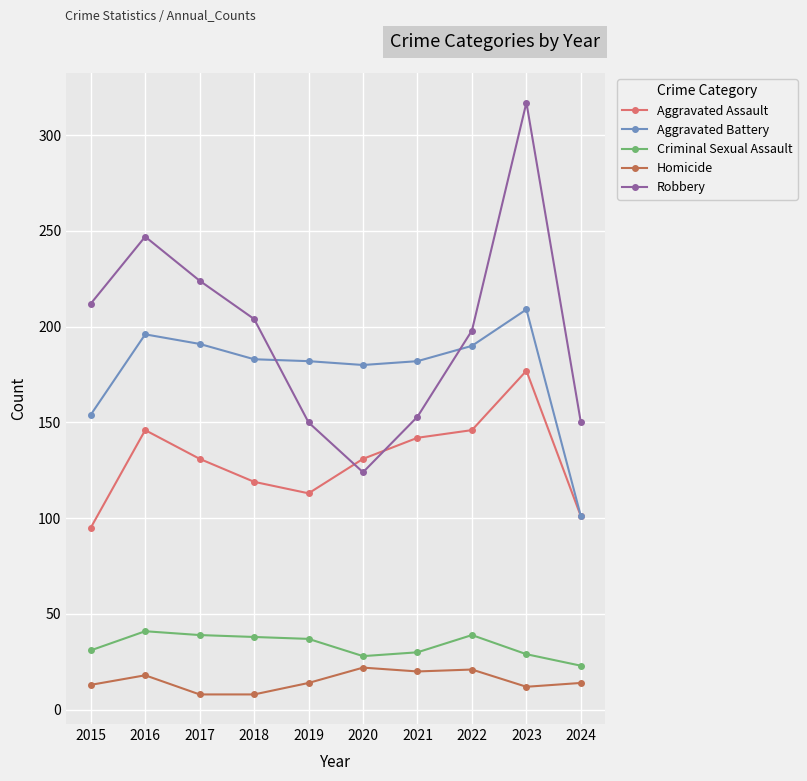

True or false: Aggravated Battery has more than 1 interior local peaks.

True